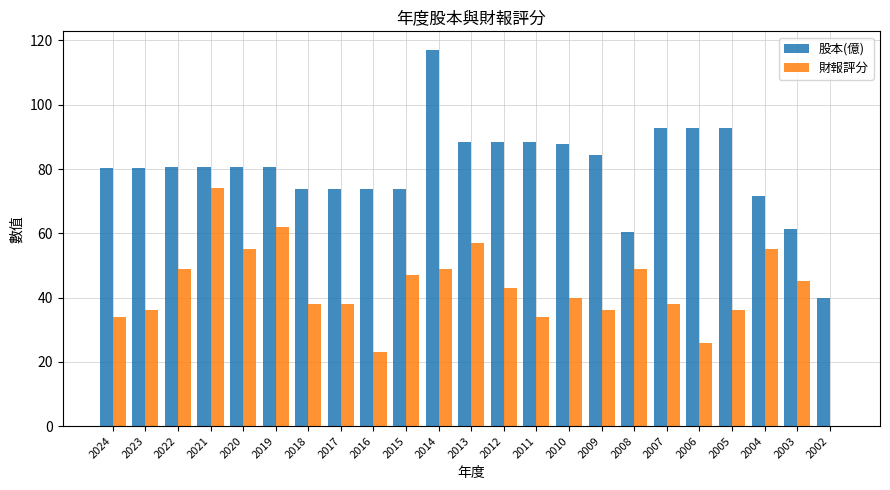

True or false: 股本(億) has a value of 40.0 at 2002.

True